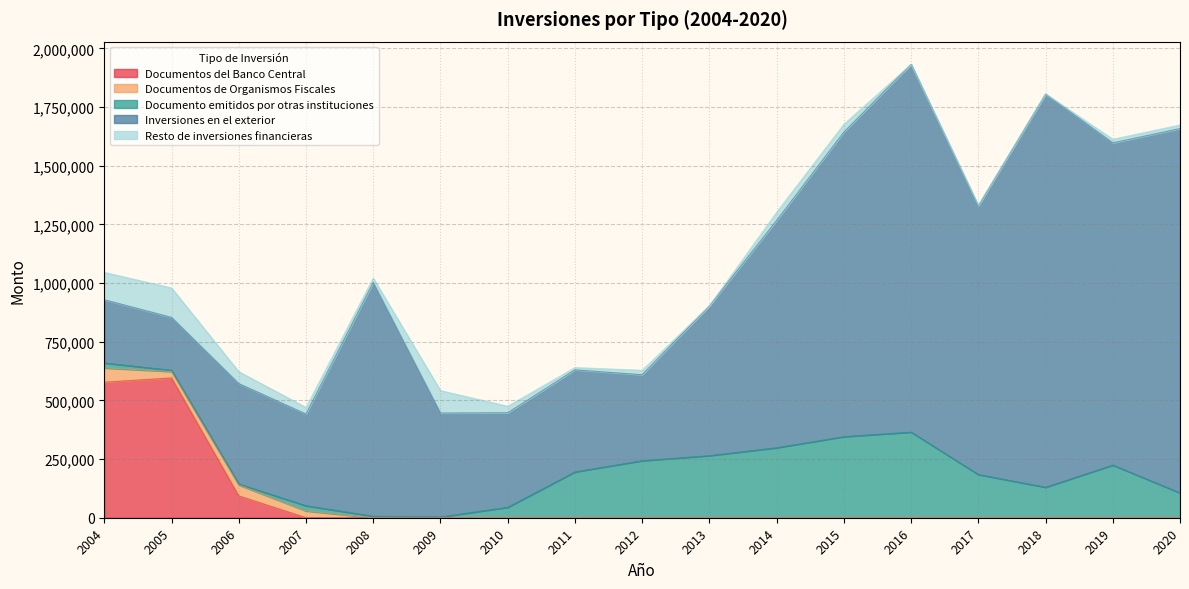

How many lines are shown in the chart?

5